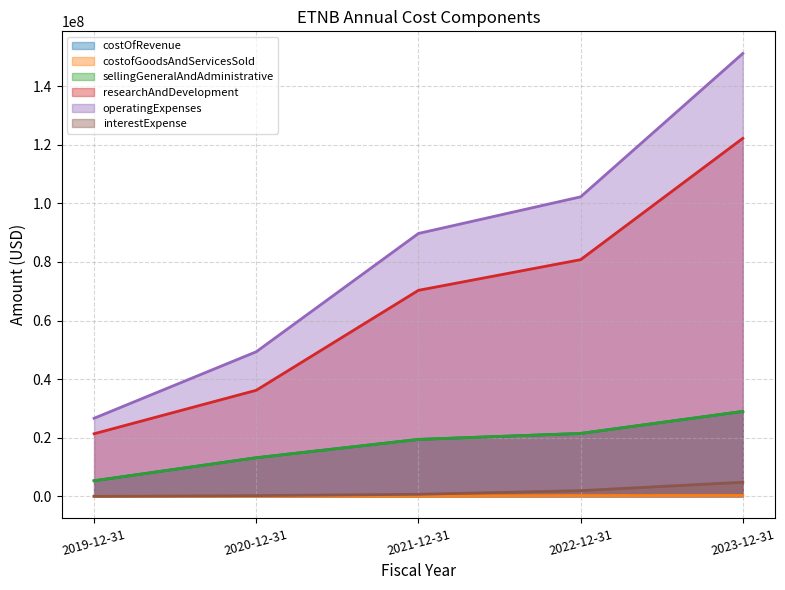

True or false: sellingGeneralAndAdministrative has more than 1 points higher than both neighbors.

False